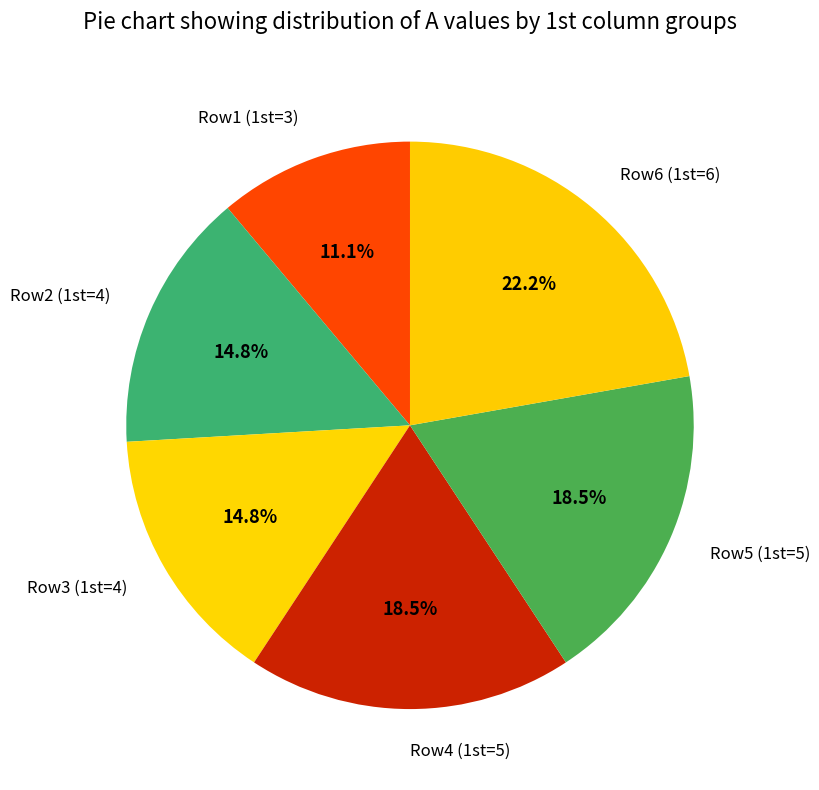

Which slice is the largest?

Row6 (1st=6)